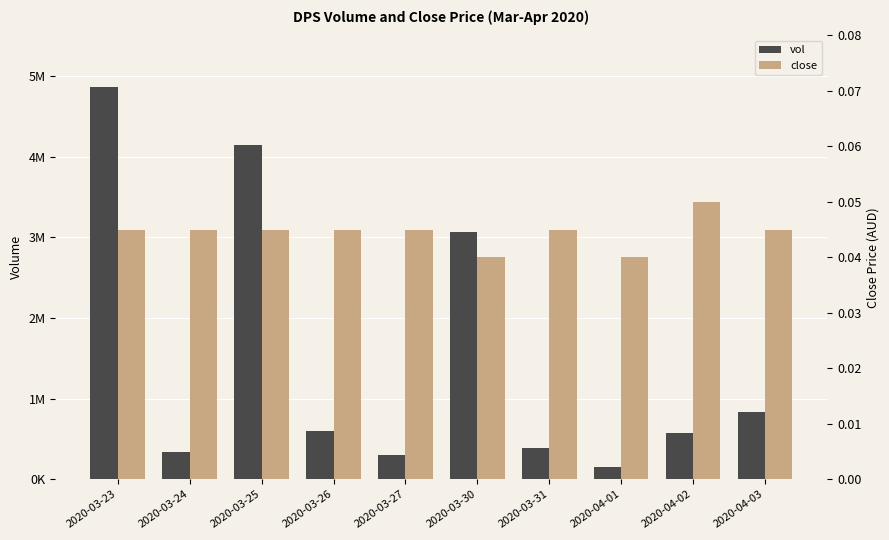

What is the label of the 7th bar from the left?

2020-03-31